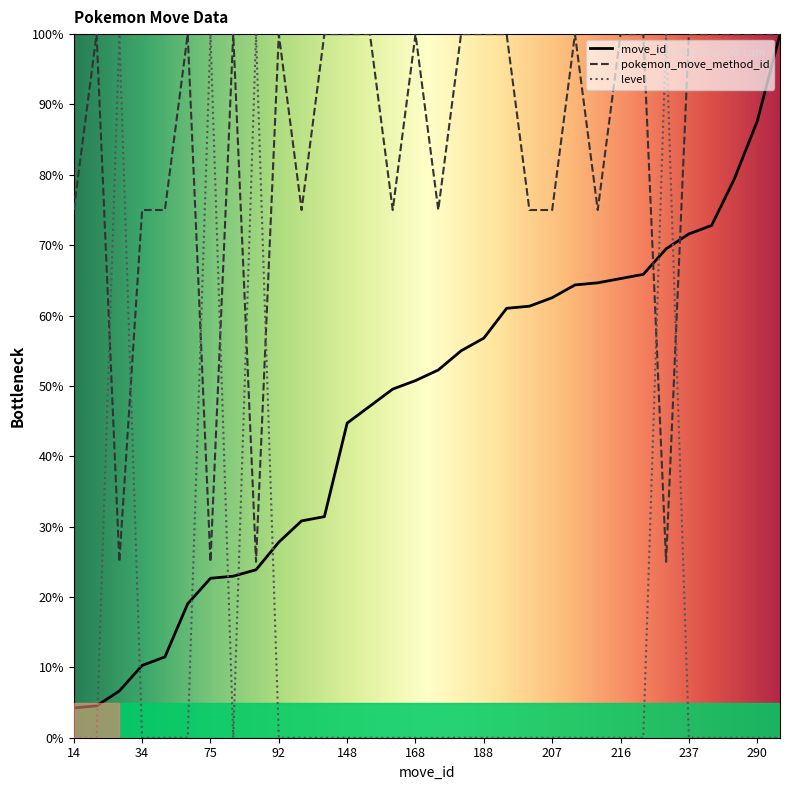

True or false: move_id has a value of 47.1 at 156.

True